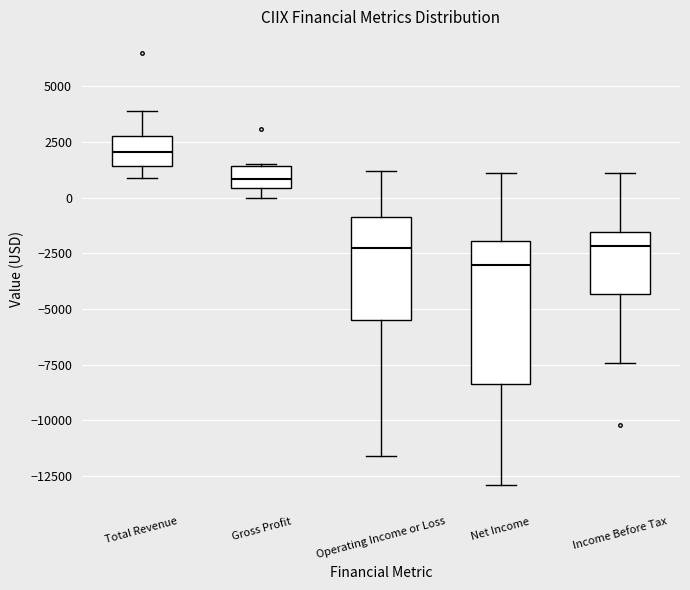

Reading left to right, transcribe this box plot: for each box, give where its median line is, the range the box spans, and where its two whiskers end, as read against the y-axis. The values are not printed on the chart, so give them approximately, as read against the axis.

Total Revenue: median 2000, box 1500 to 3000, whiskers 1000 to 4000
Gross Profit: median 1000, box 500 to 1500, whiskers 0 to 1500
Operating Income or Loss: median -2000, box -5500 to -1000, whiskers -11500 to 1000
Net Income: median -3000, box -8500 to -2000, whiskers -13000 to 1000
Income Before Tax: median -2000, box -4500 to -1500, whiskers -7500 to 1000